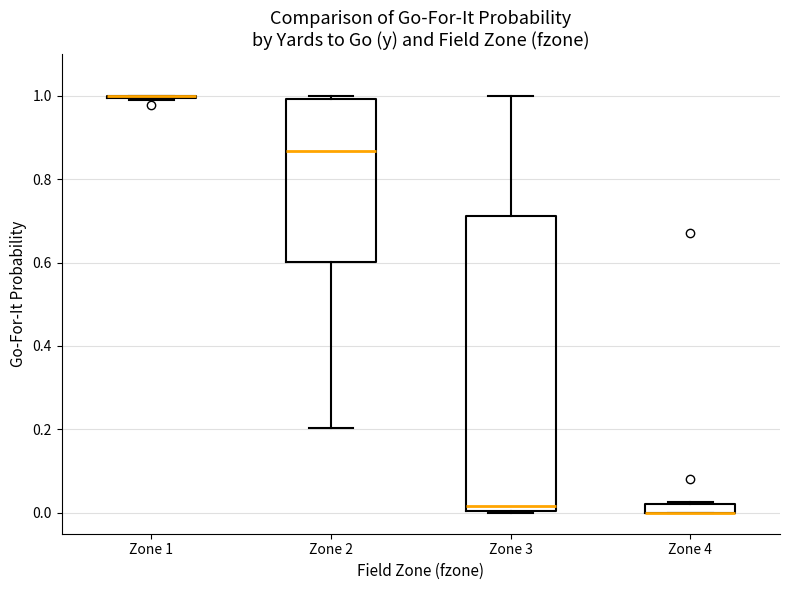

Which box is the tallest, from its lower edge to its upper edge?

Zone 3